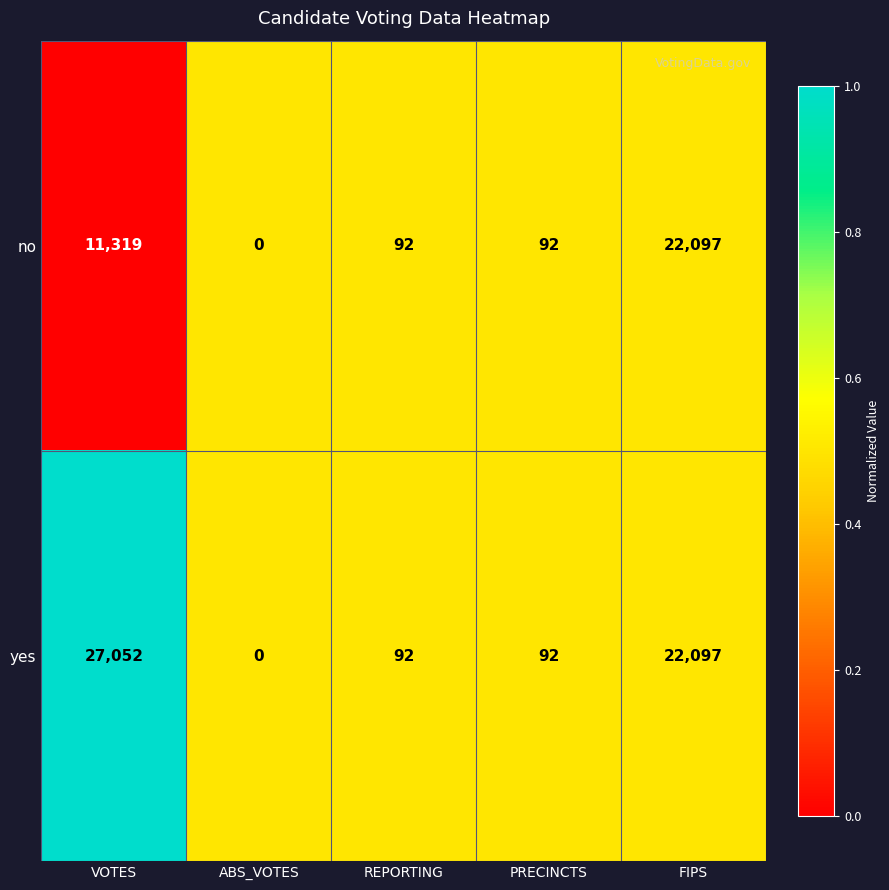

Is it true that no equals 136 at REPORTING?

False